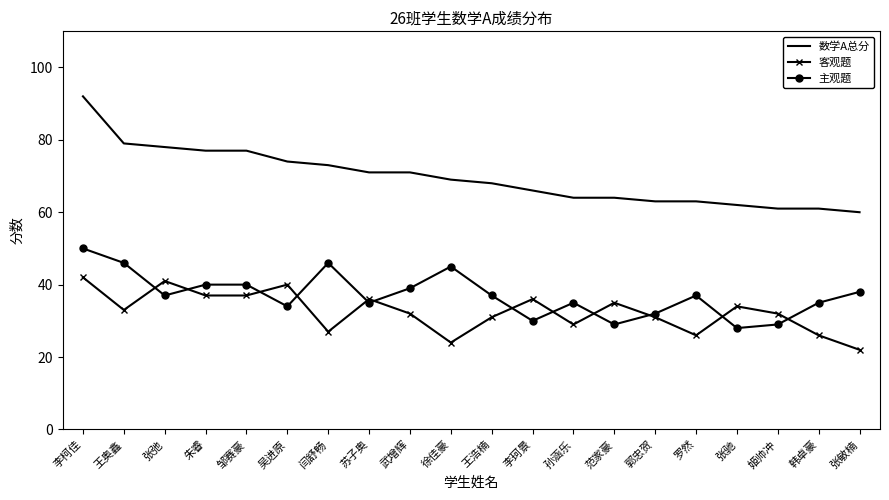

Where do 客观题 and 主观题 first cross each other?

王奥鑫 and 张弛